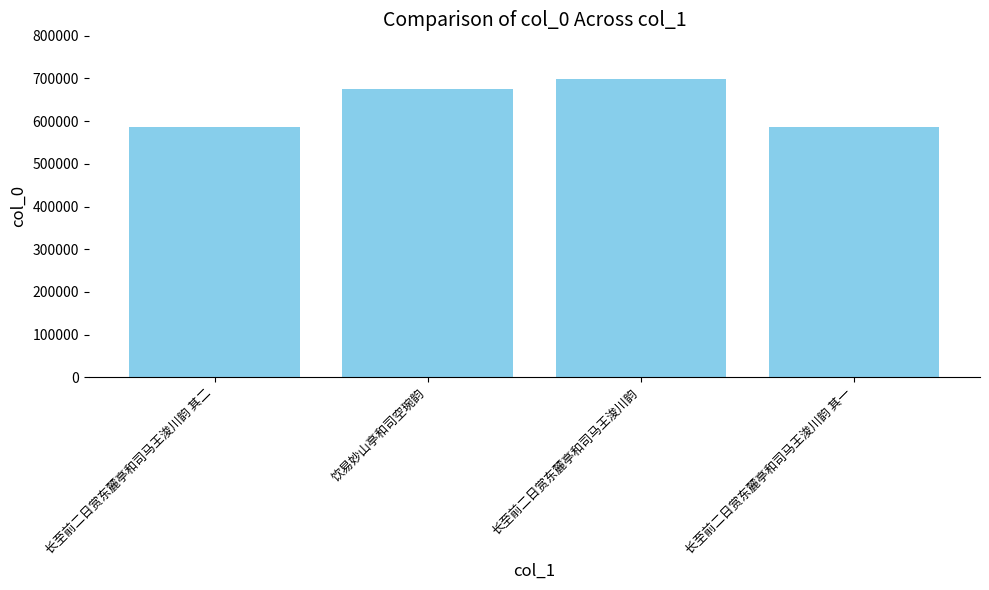

What is the label of the 1st bar from the left?

长至前二日赏东麓亭和司马王浚川韵 其二